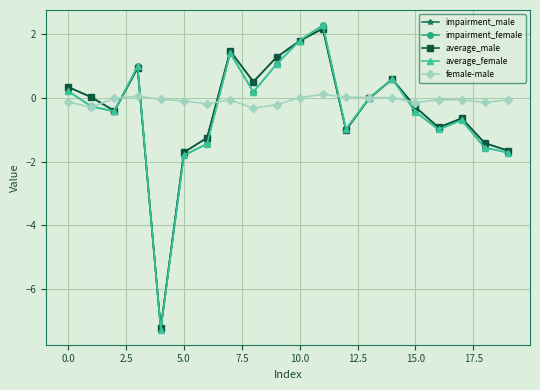

What is the value of the impairment_male point at the 17th from the left?

-0.9